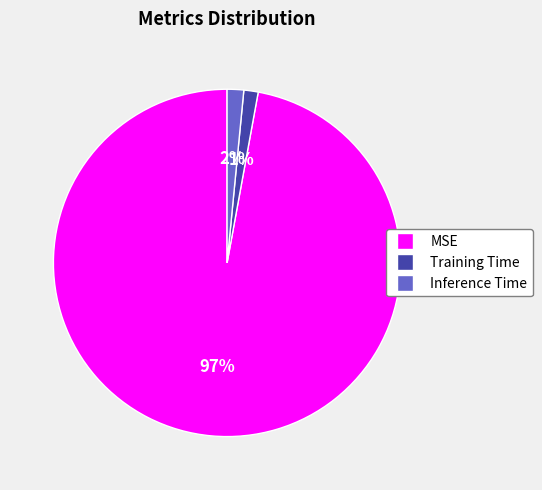

Does Training Time account for over 50% of the chart?

No